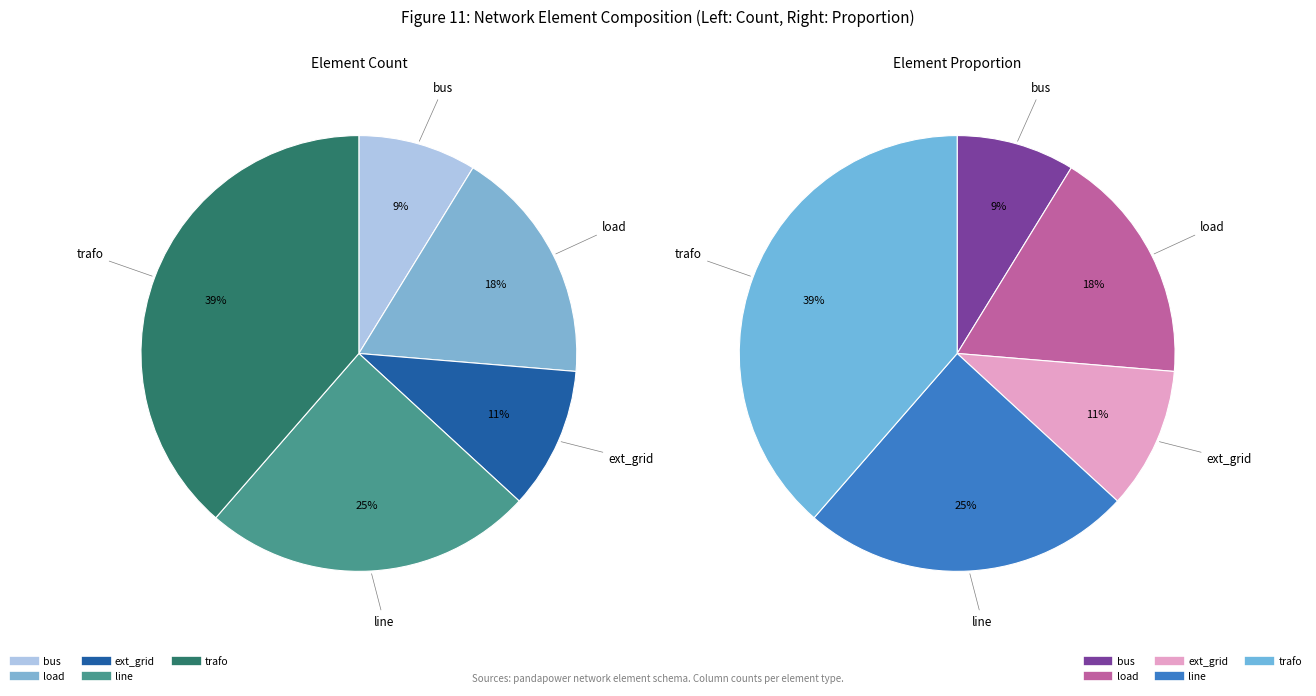

What percentage do bus and line together represent?

33.3%